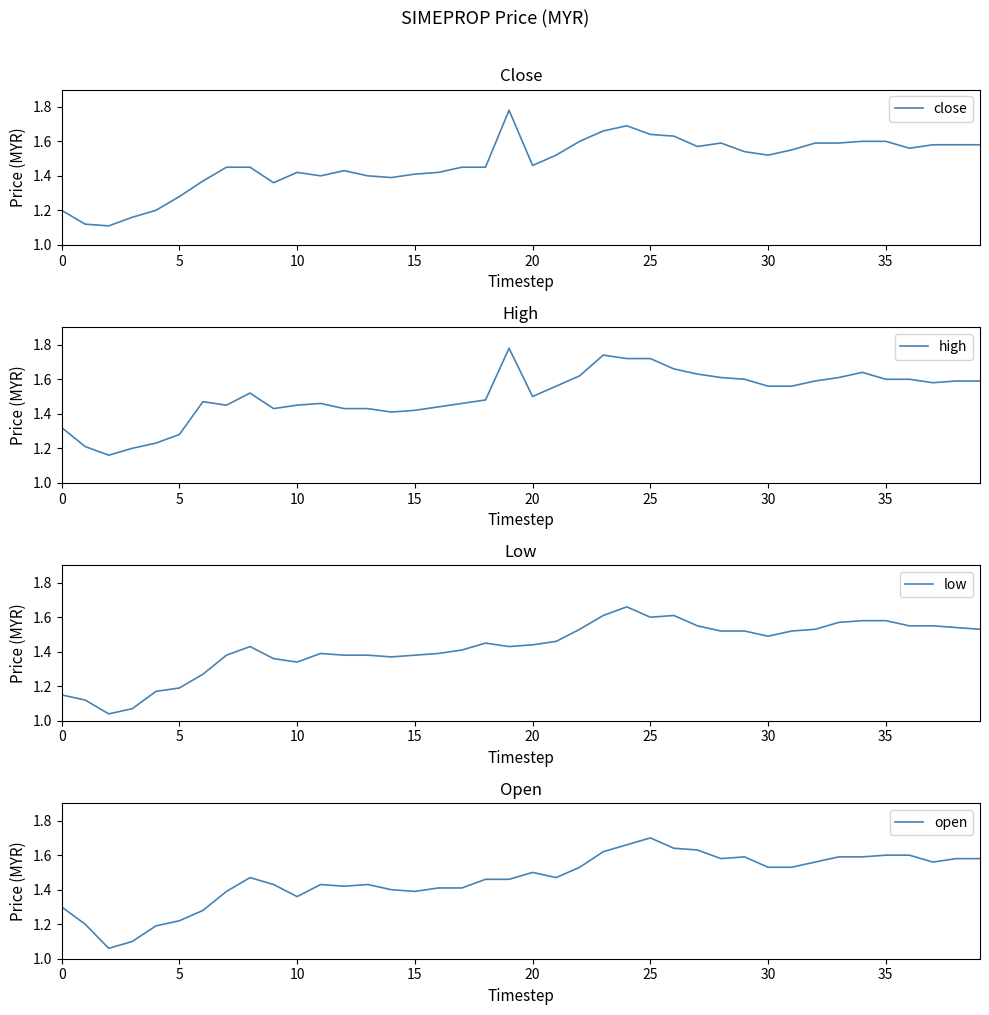

Which series has the largest total across all categories?

high